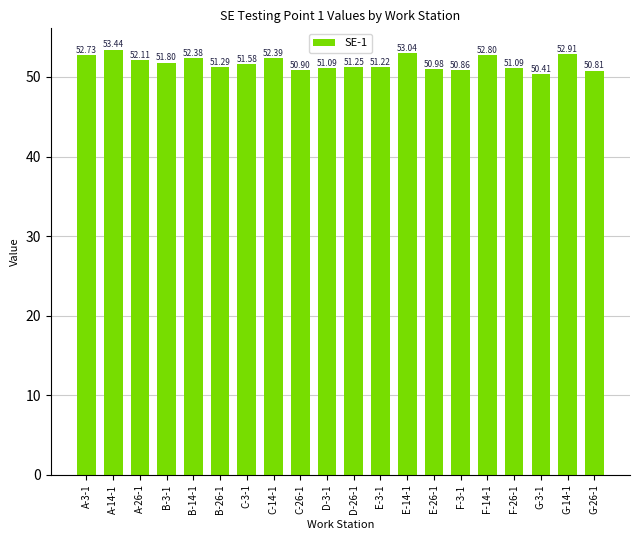

Between A-14-1 and G-14-1, which is larger?

A-14-1